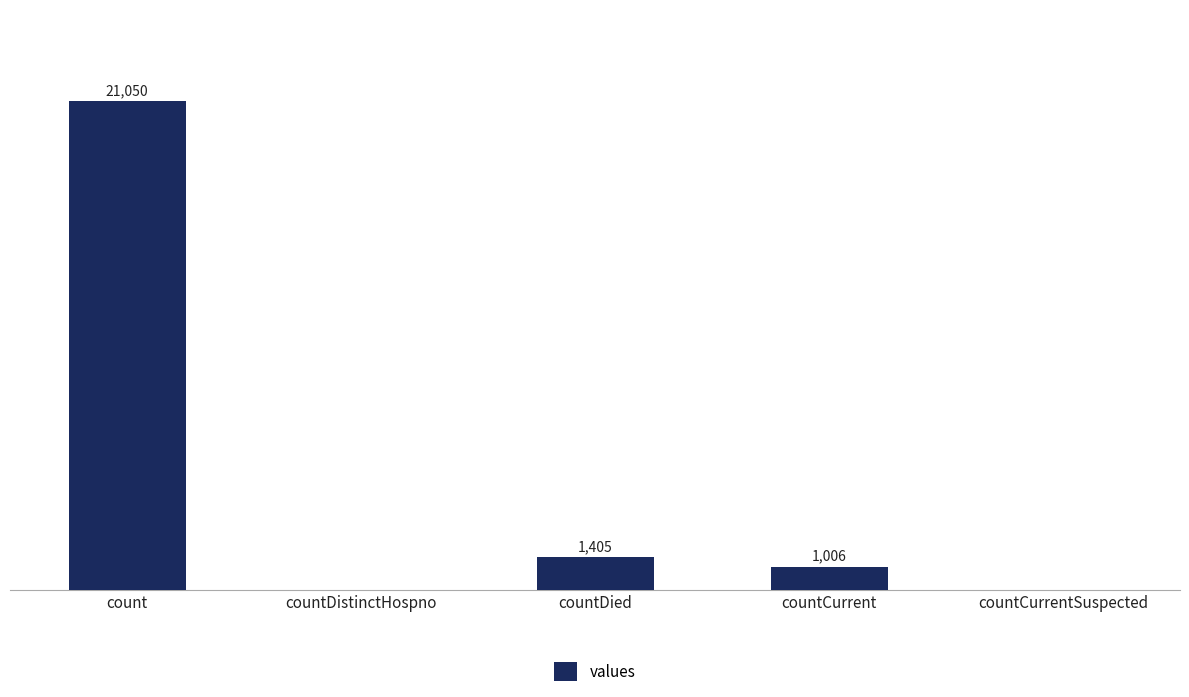

At which label does the data first exceed 1006?

count